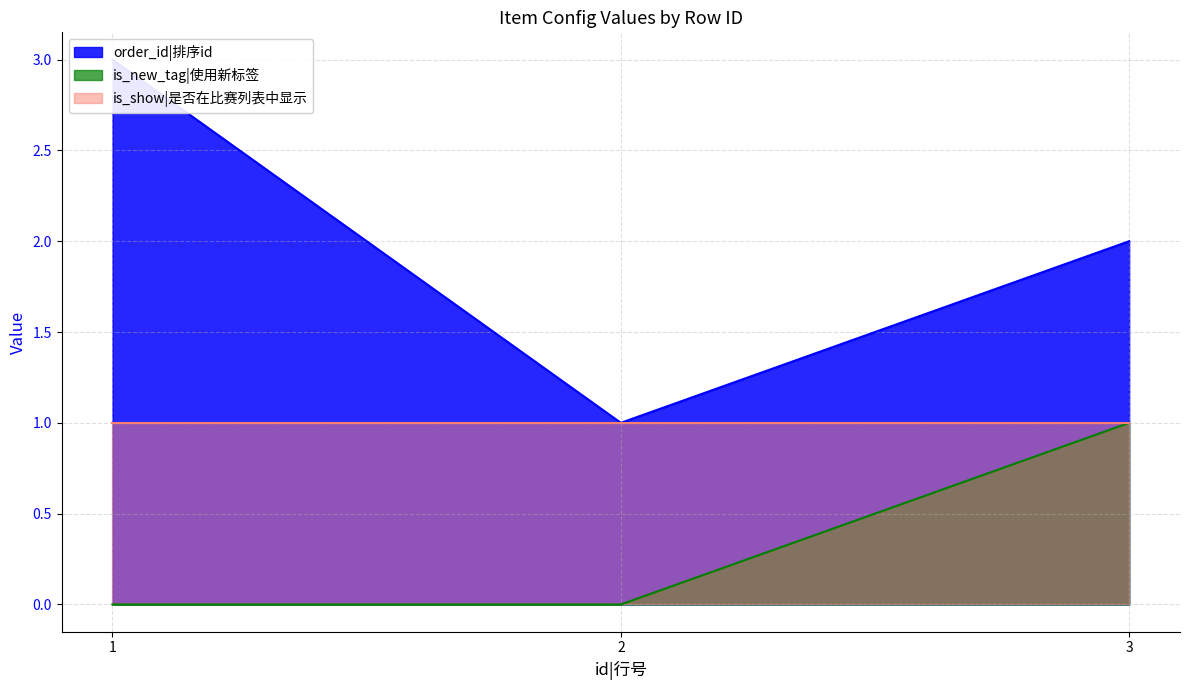

What value does the order_id|排序id series have at 1?

3